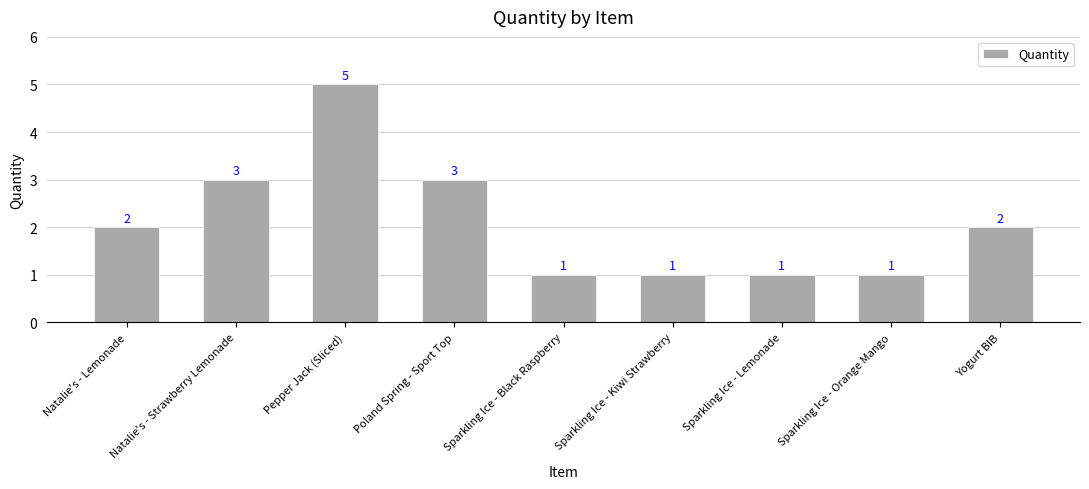

Count the number of categories in the chart.

9